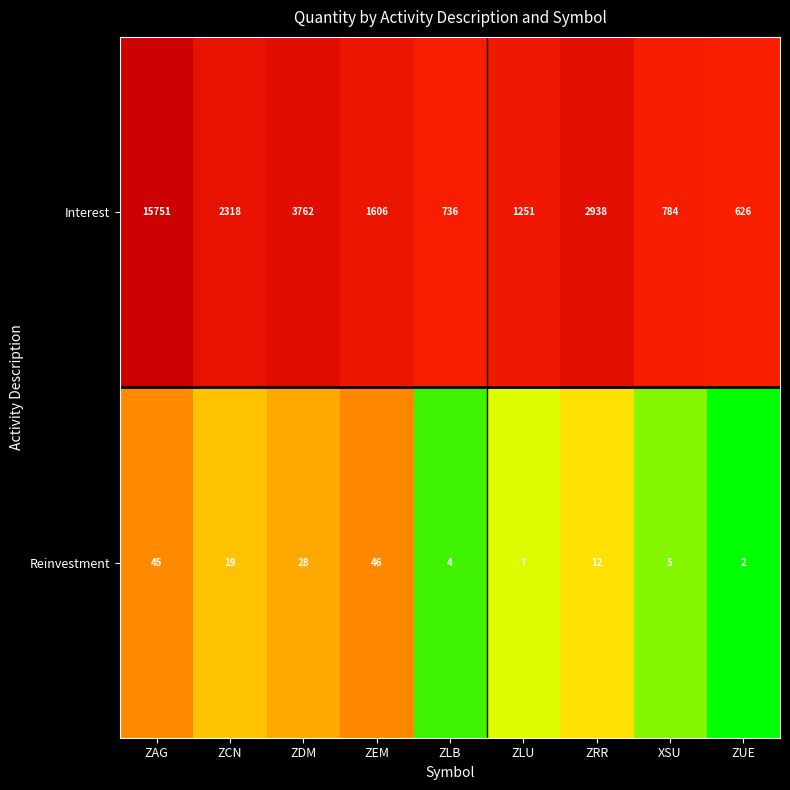

At which category is the sum across all series the highest?

ZAG